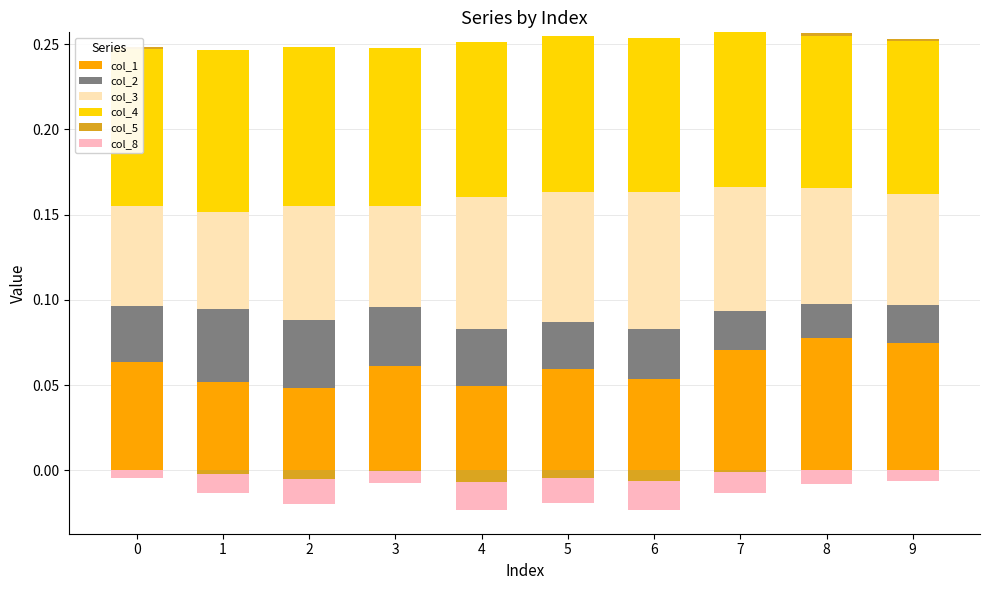

Which has a higher value, 9 or 2?

9